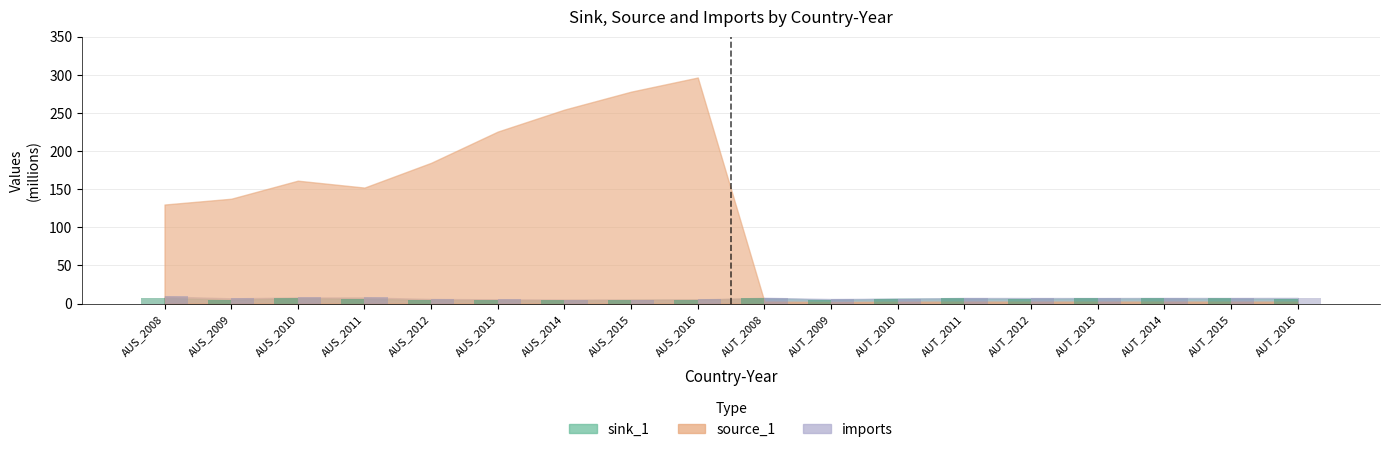

How many data points in sink_1 are less than 6?

7